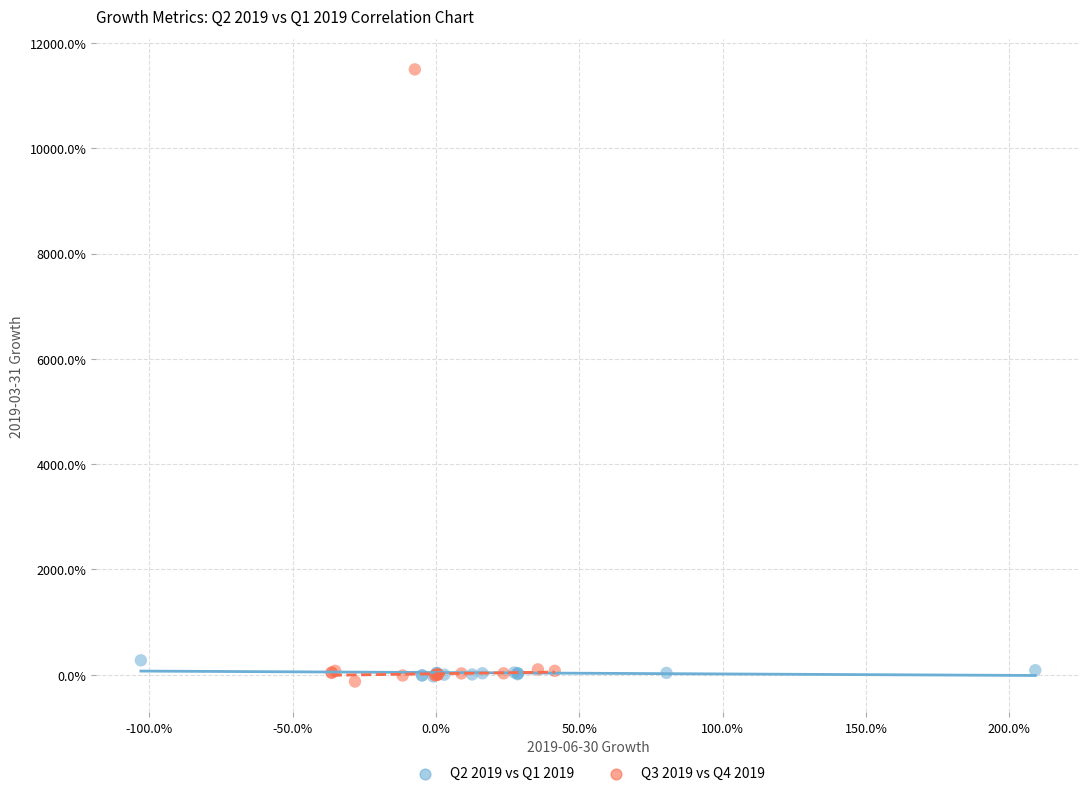

Which series has the widest spread of Y values?

Q3 2019 vs Q4 2019